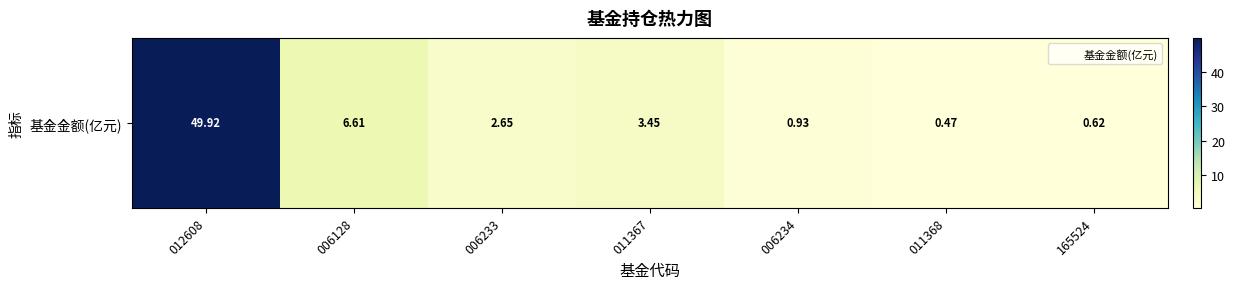

Reading left to right, what are all the values shown in this chart?

012608=49.9	006128=6.6	006233=2.6	011367=3.5	006234=0.9	011368=0.5	165524=0.6